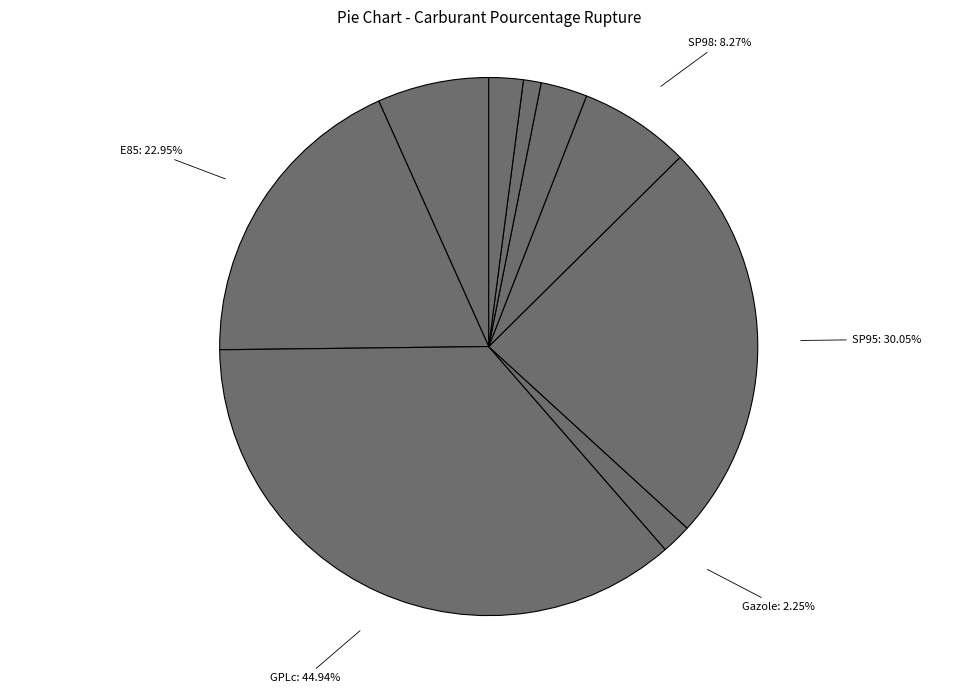

Does Gazole represent more than half of the total?

No